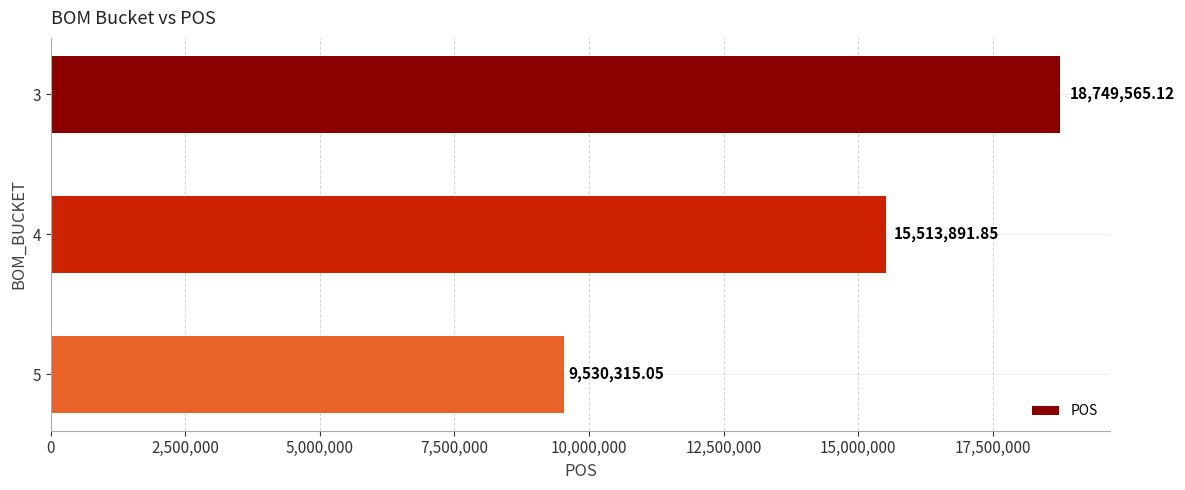

How many data points are less than 15513891?

1